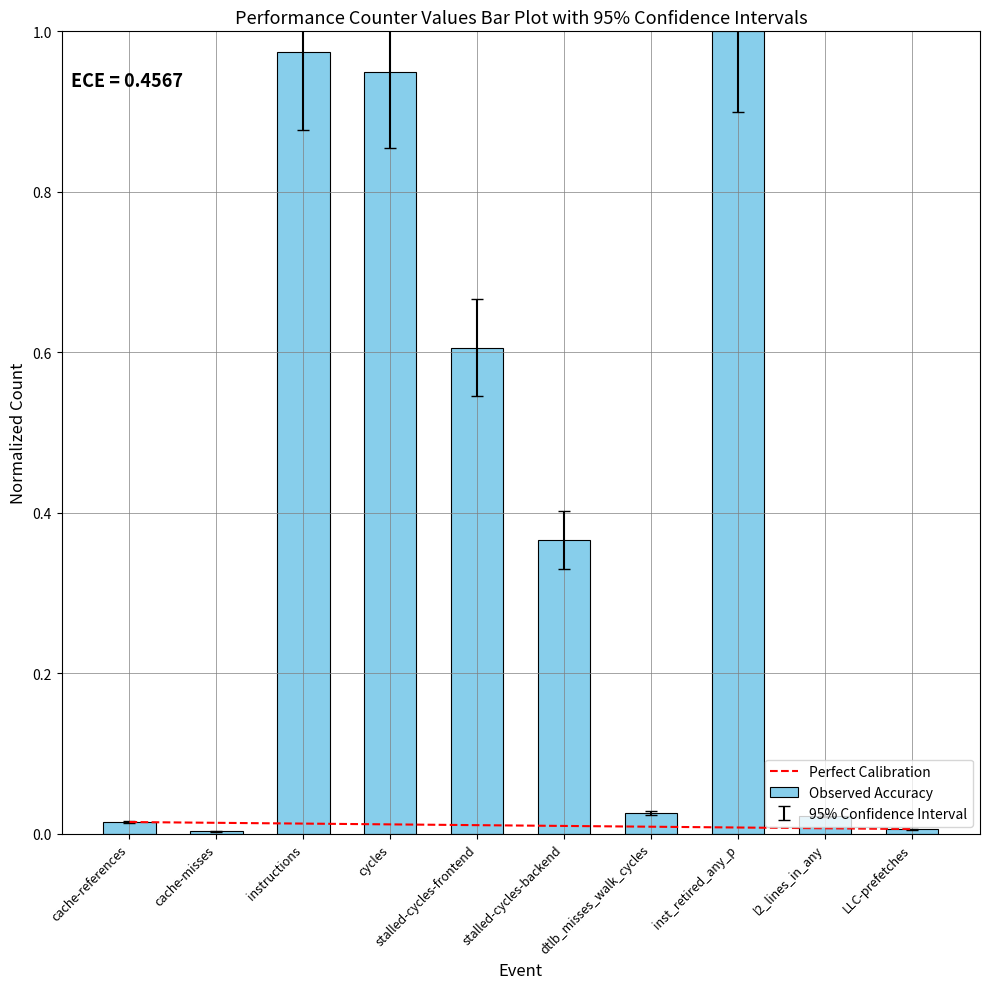

The chart shows a value of 1.3 at inst_retired_any_p. True or false?

False